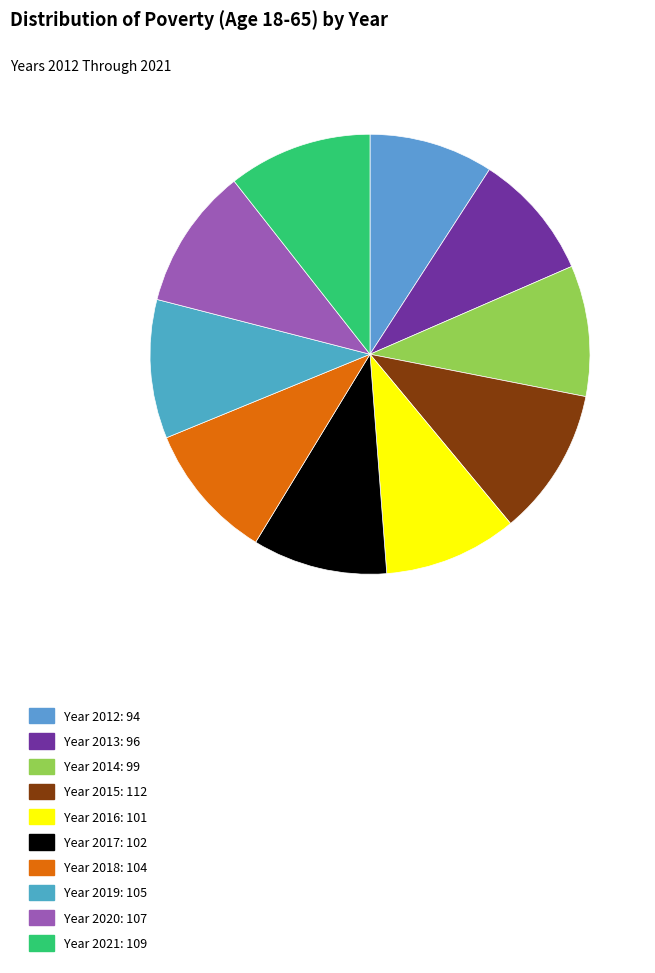

Which category has the biggest portion of the pie?

2015